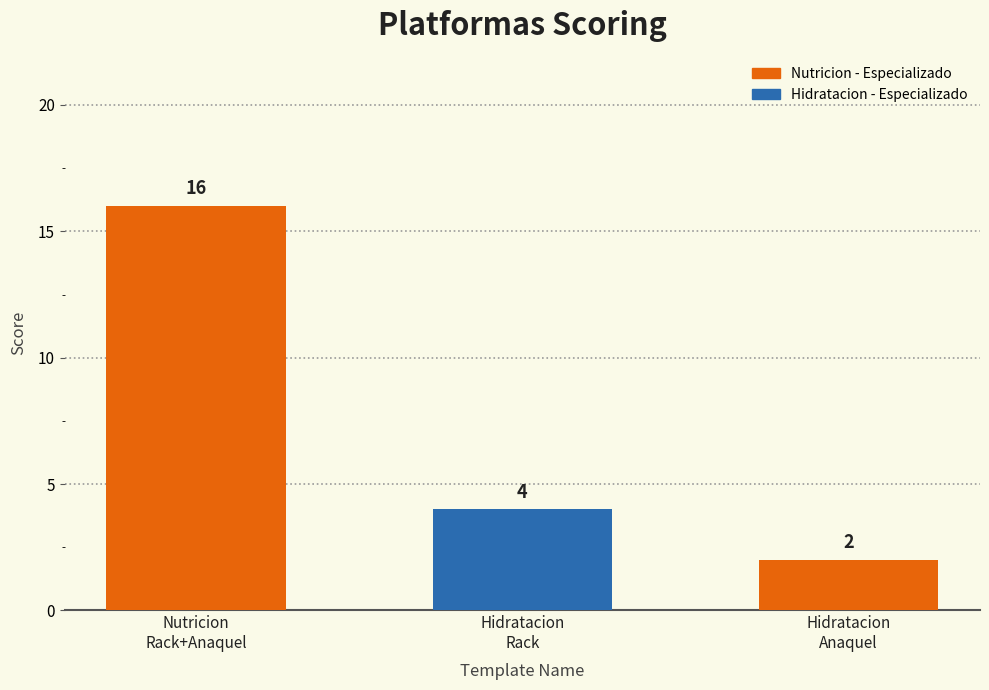

What is the maximum value shown in the chart?

16